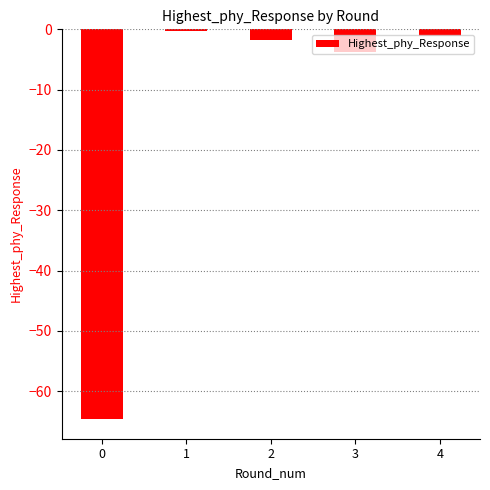

How many data points does each series have?

5